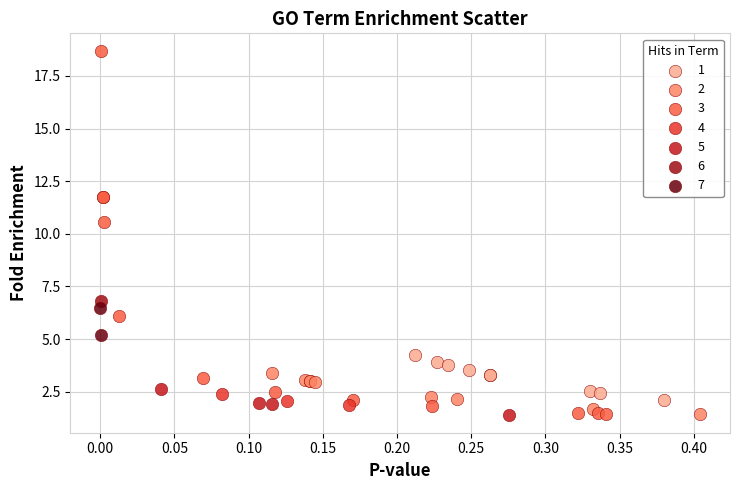

What are all the series names shown in the legend?

1, 2, 3, 4, 5, 6, 7